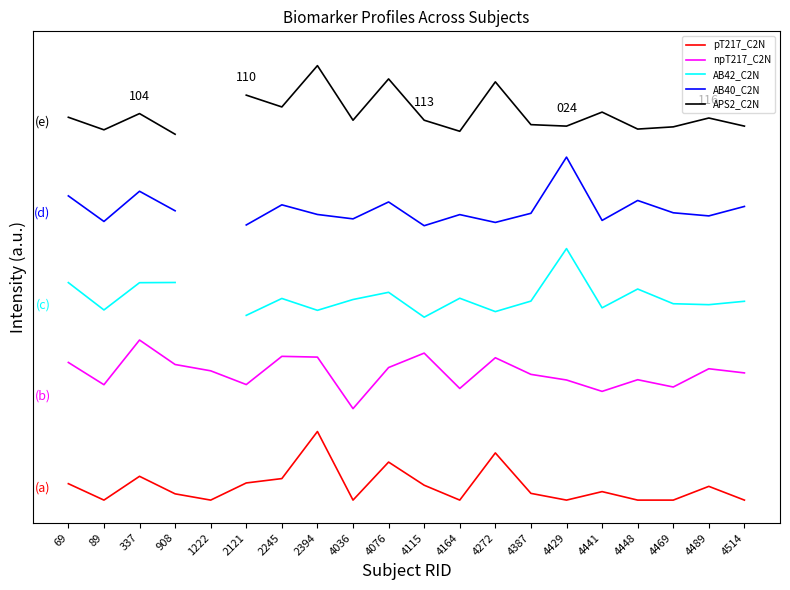

Which label corresponds to the largest value in the chart?

2394